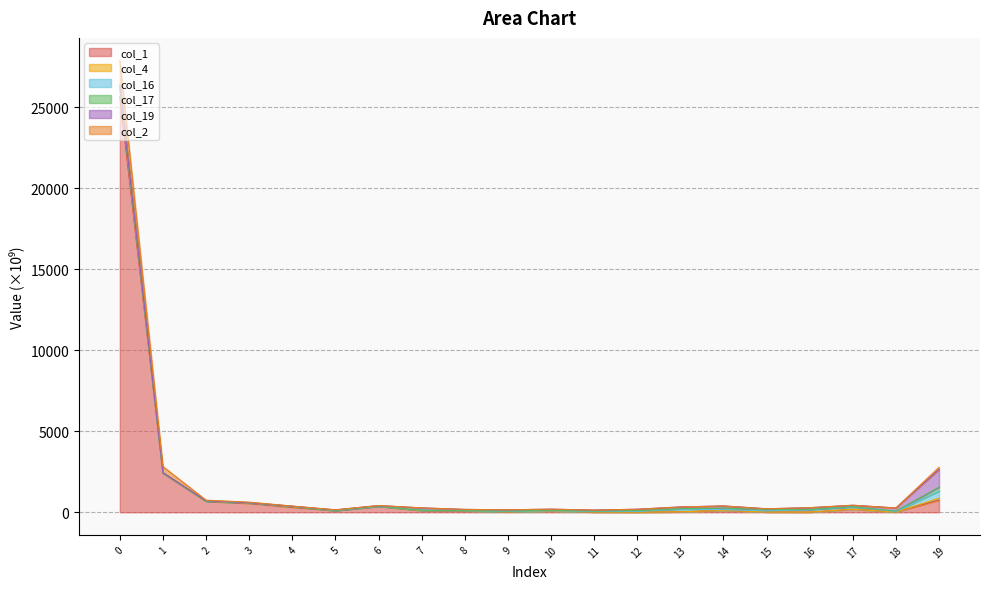

The col_4 series shows 108.6 at 8. True or false?

False